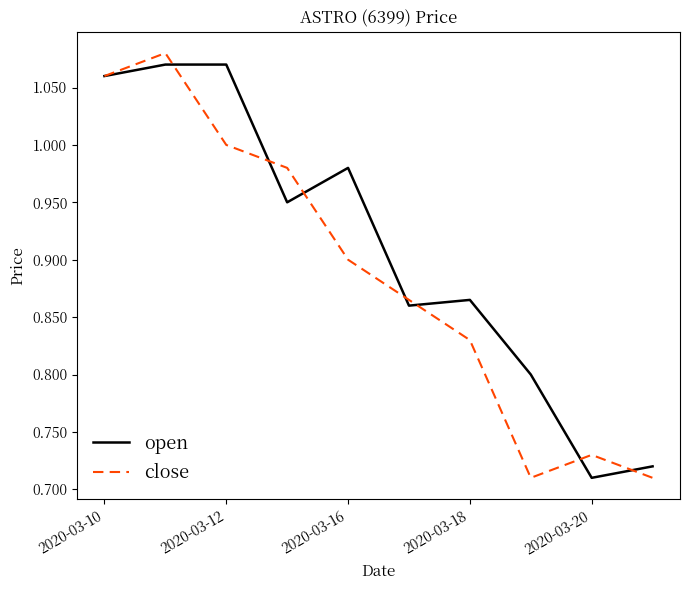

Which series has the largest total across all categories?

open